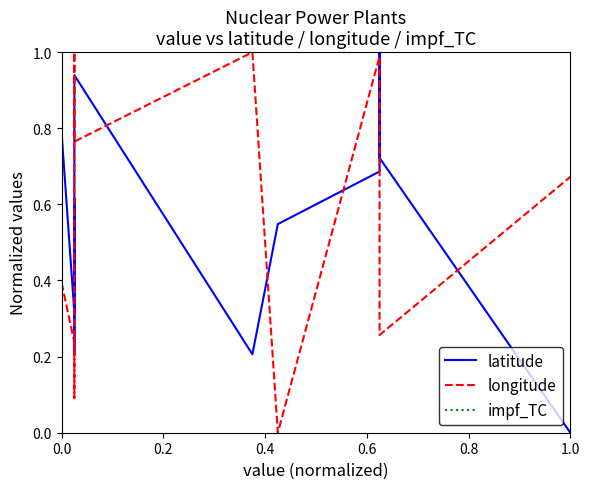

What is the value of the latitude point at the 4th from the left?

0.2